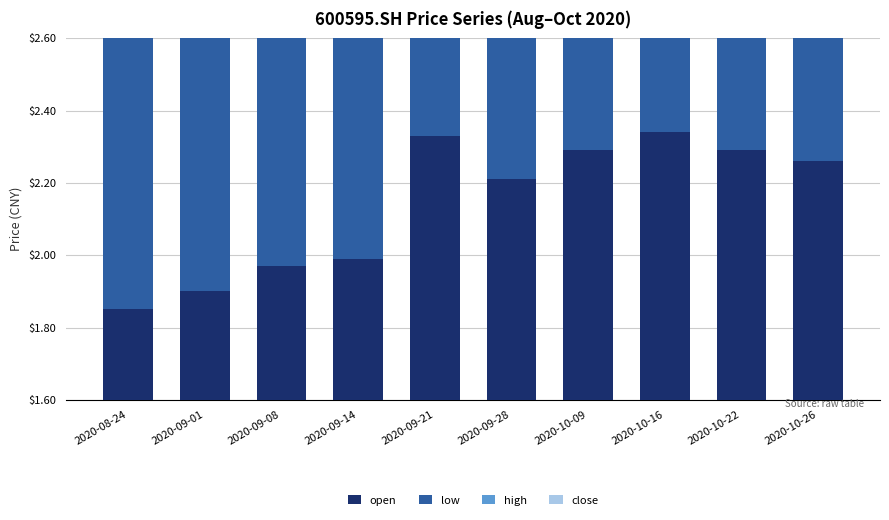

At which label does high first exceed 2?

2020-09-14